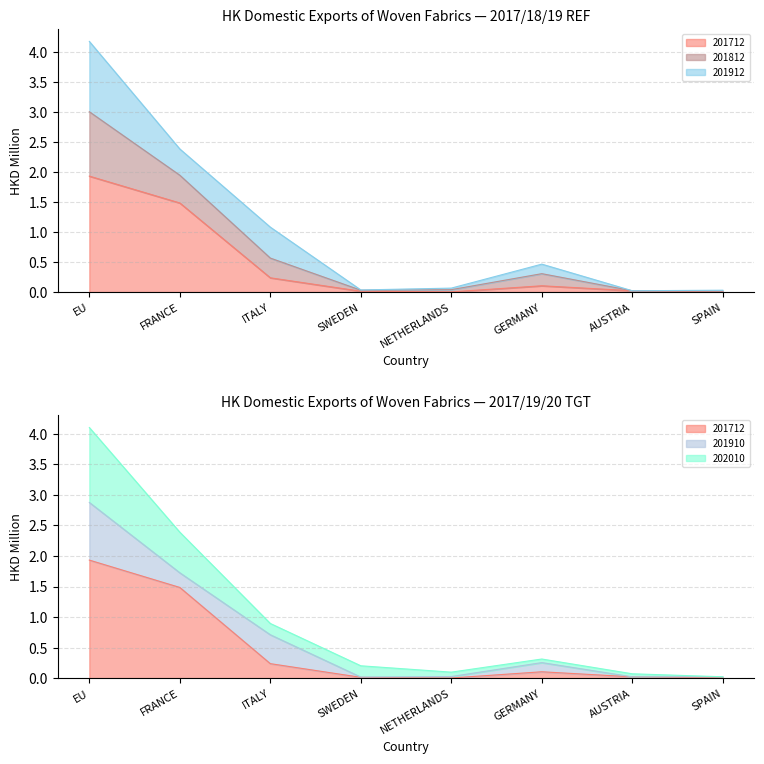

What is the label of the 6th point from the left?

GERMANY